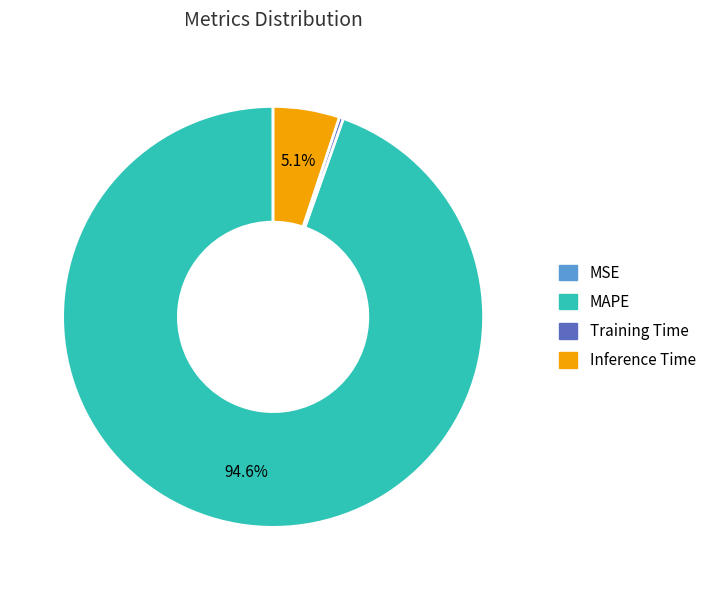

What is the largest slice in the pie chart?

MAPE